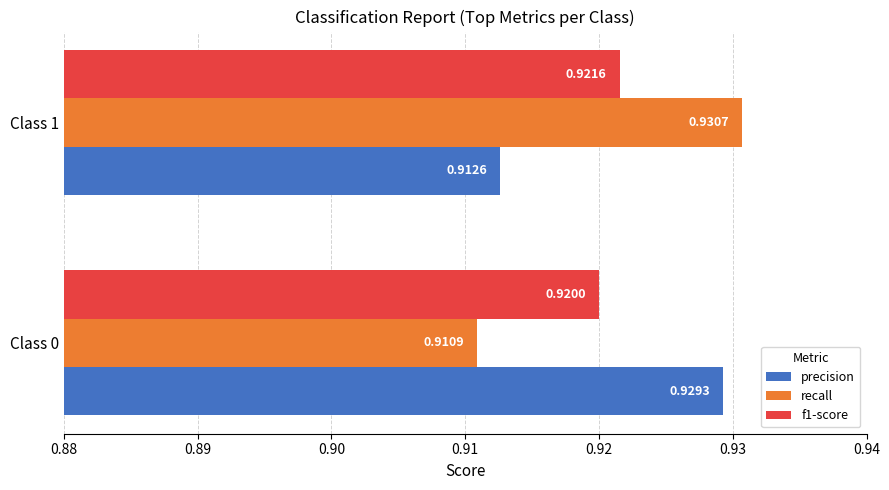

At which category does the chart reach its minimum across all series?

Class 0